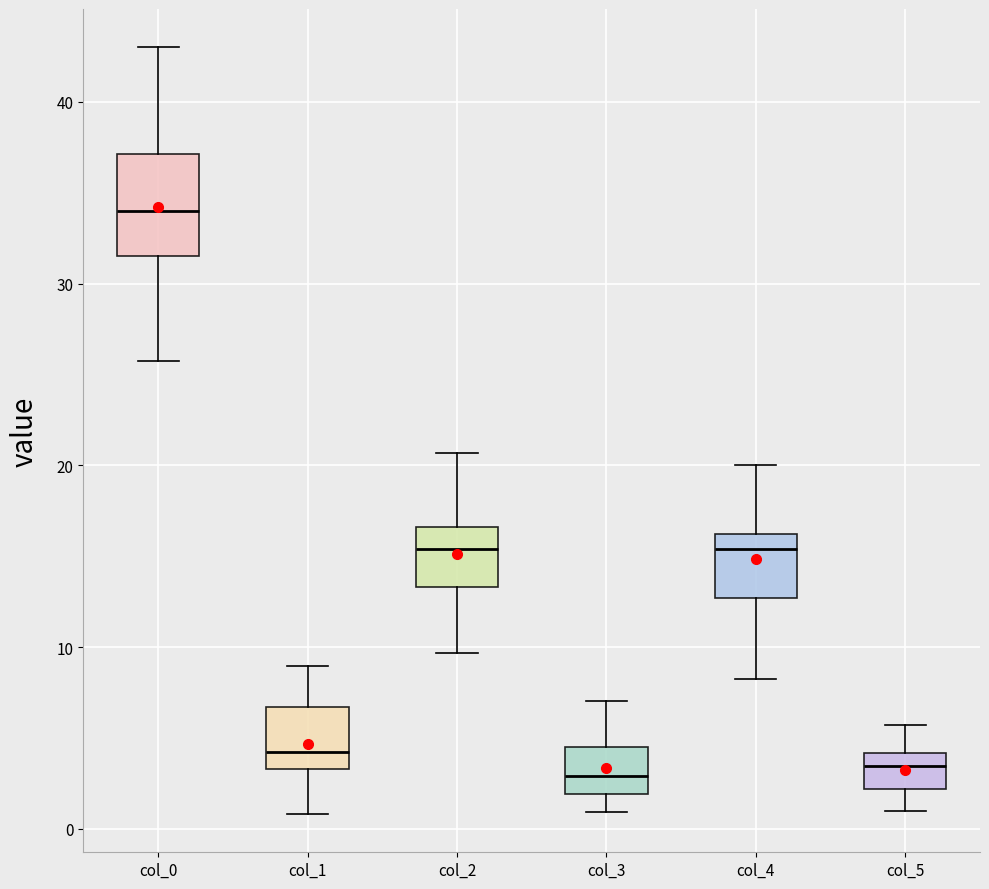

Which box's median line is the highest?

col_0